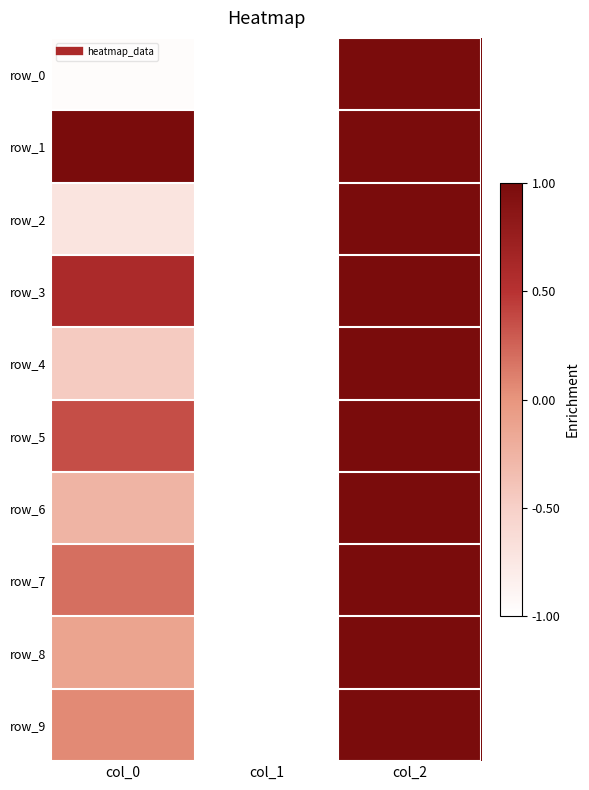

What is the minimum value shown in the chart?

-1.0